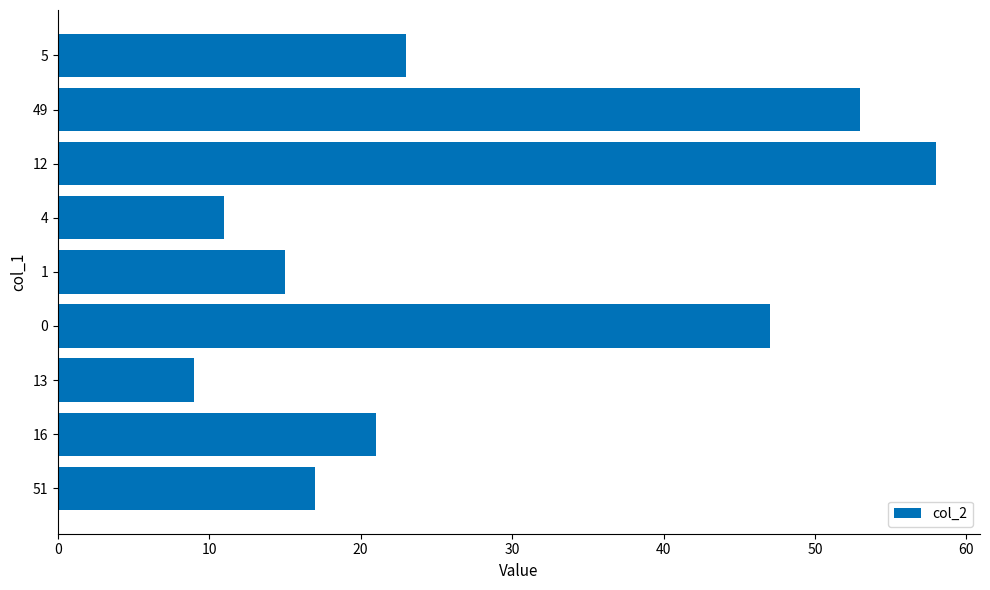

Which label corresponds to the smallest value in the chart?

13